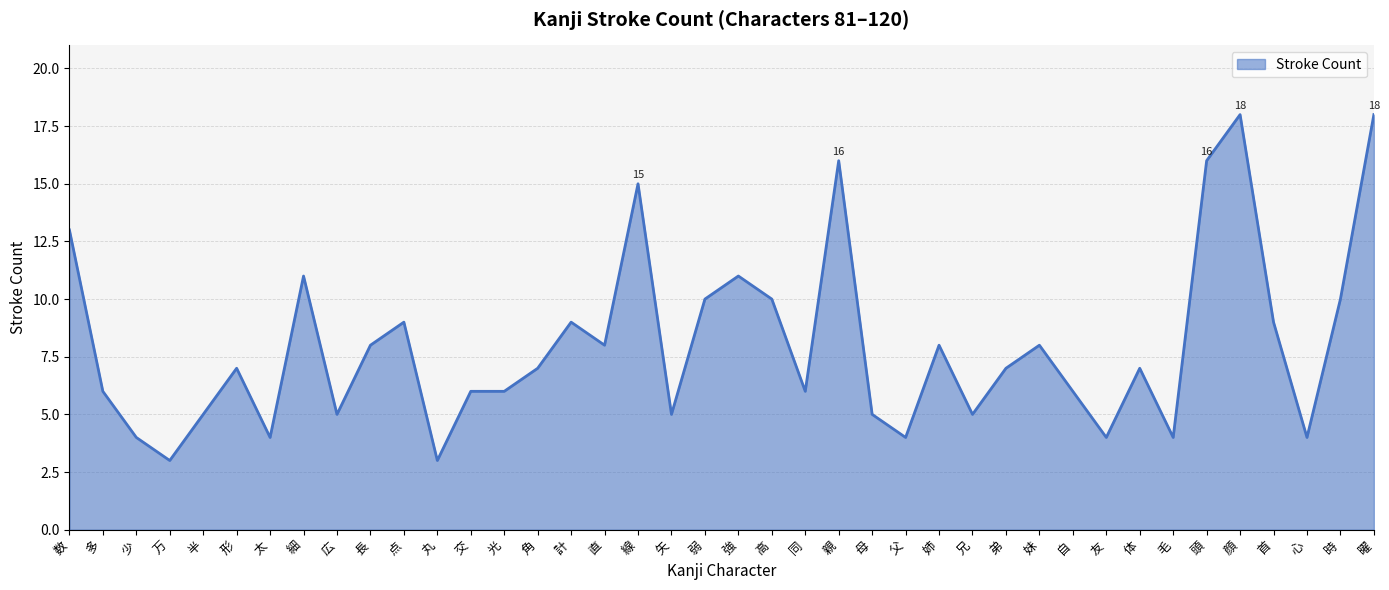

Reading right to left, extract all data points from this chart.

曜=18	時=10	心=4	首=9	顔=18	頭=16	毛=4	体=7	友=4	自=6	妹=8	弟=7	兄=5	姉=8	父=4	母=5	親=16	同=6	高=10	強=11	弱=10	矢=5	線=15	直=8	計=9	角=7	光=6	交=6	丸=3	点=9	長=8	広=5	細=11	太=4	形=7	半=5	万=3	少=4	多=6	数=13